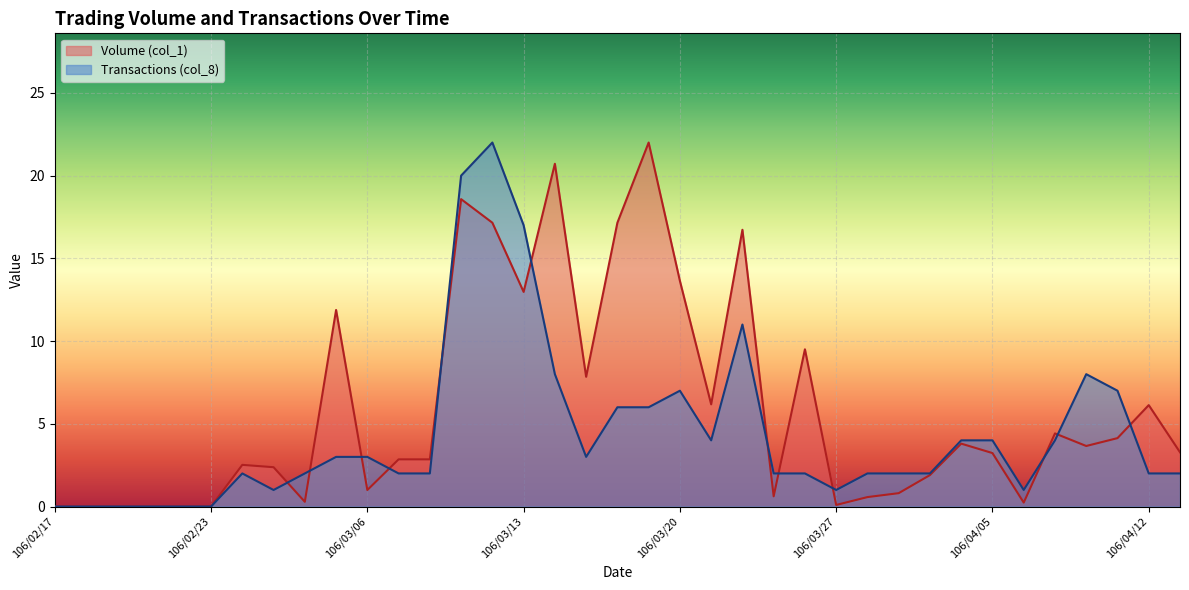

Which has a higher value, 106/03/08 or 106/03/14?

106/03/14